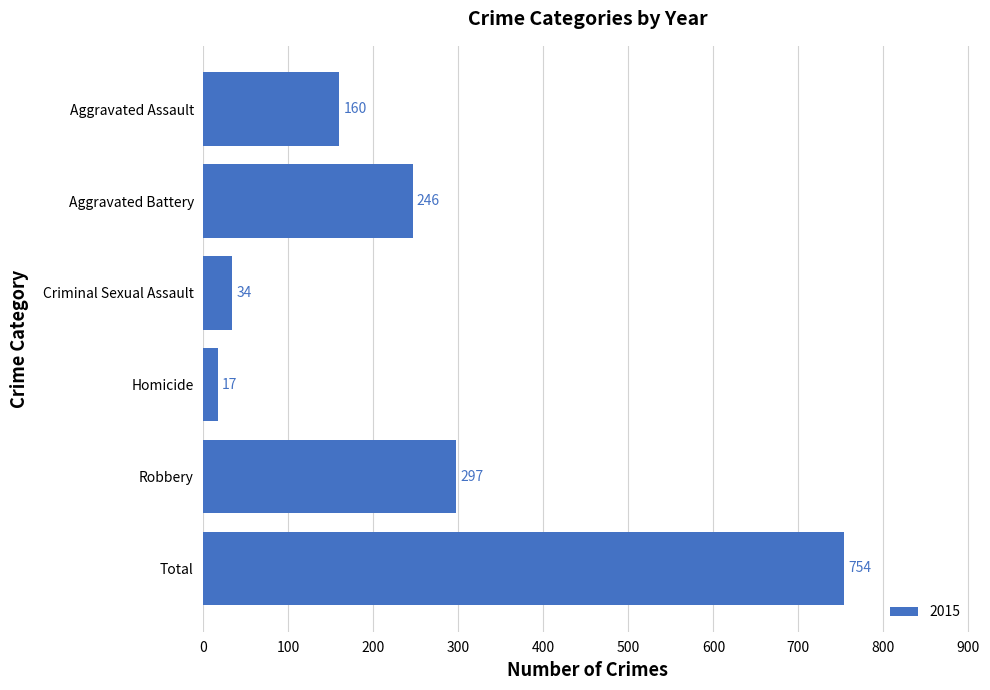

What is the change in value from Aggravated Assault to Robbery?

+137